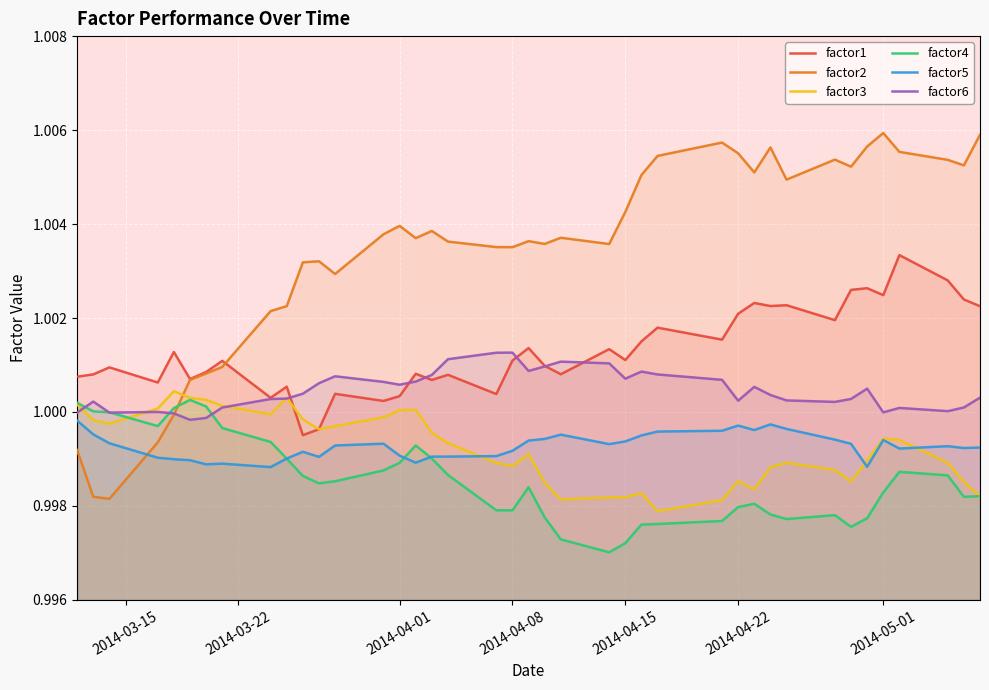

How many lines are shown in the chart?

6